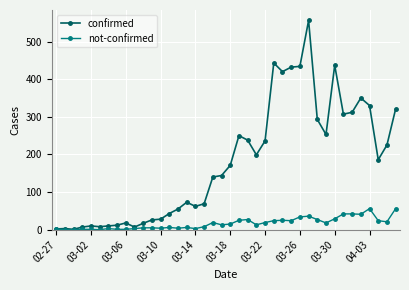

True or false: not-confirmed has more than 0 interior local peaks.

True